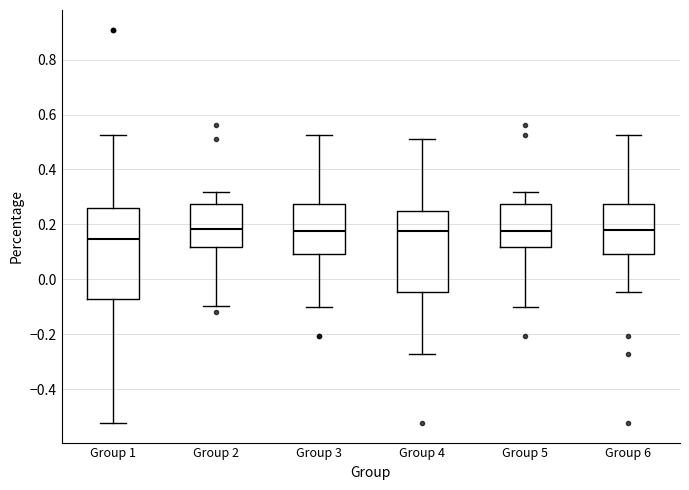

Where does the lower whisker of the box for Group 1 end on the y-axis? The values are not printed on the chart, so give them approximately, as read against the axis.

-0.52